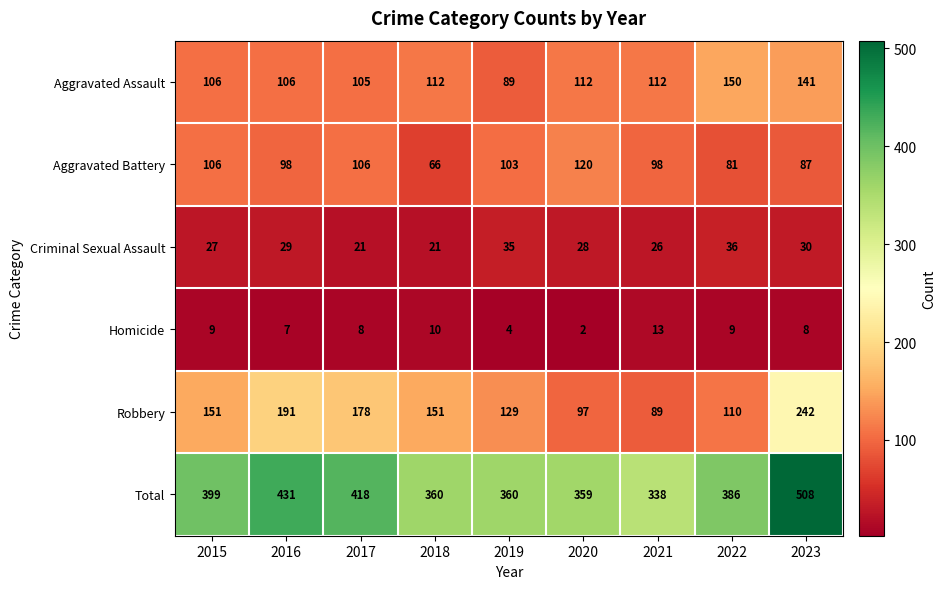

What is the average value of the Homicide series?

8